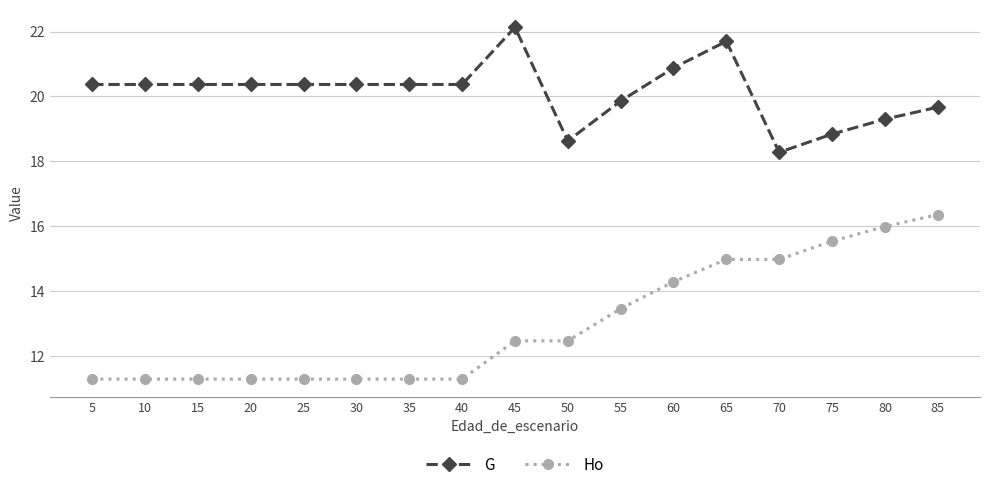

Where is G nearest to the value 20?

55